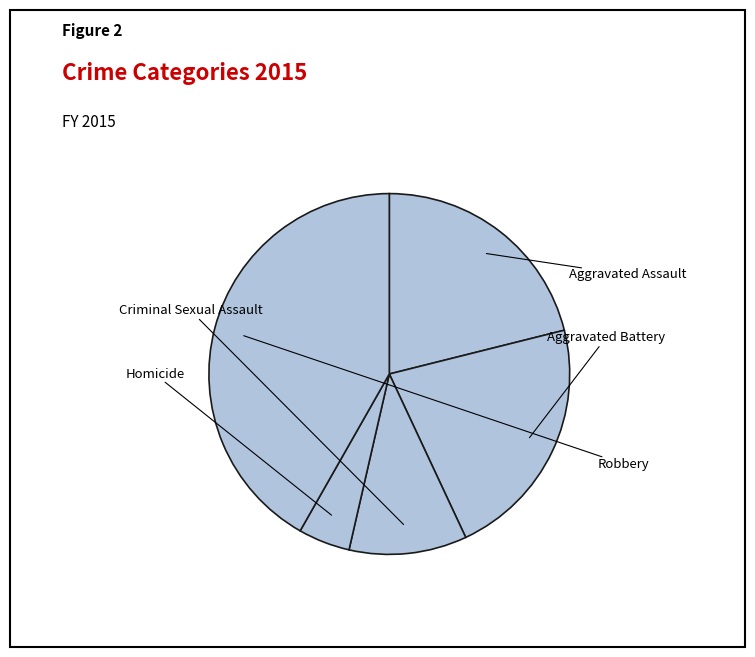

Which has a higher value, Robbery or Homicide?

Robbery